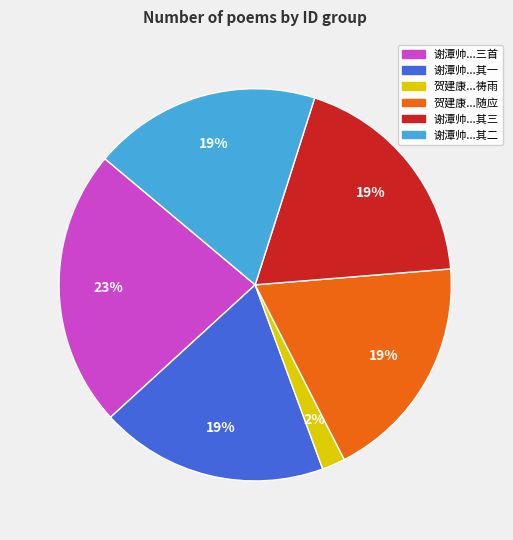

True or false: 谢潭帅...三首 accounts for 32% of the total.

False